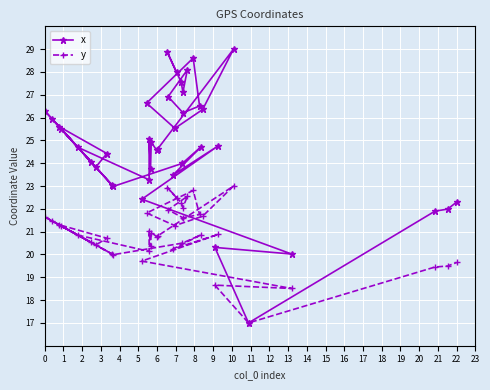

Which series has the largest total across all categories?

x